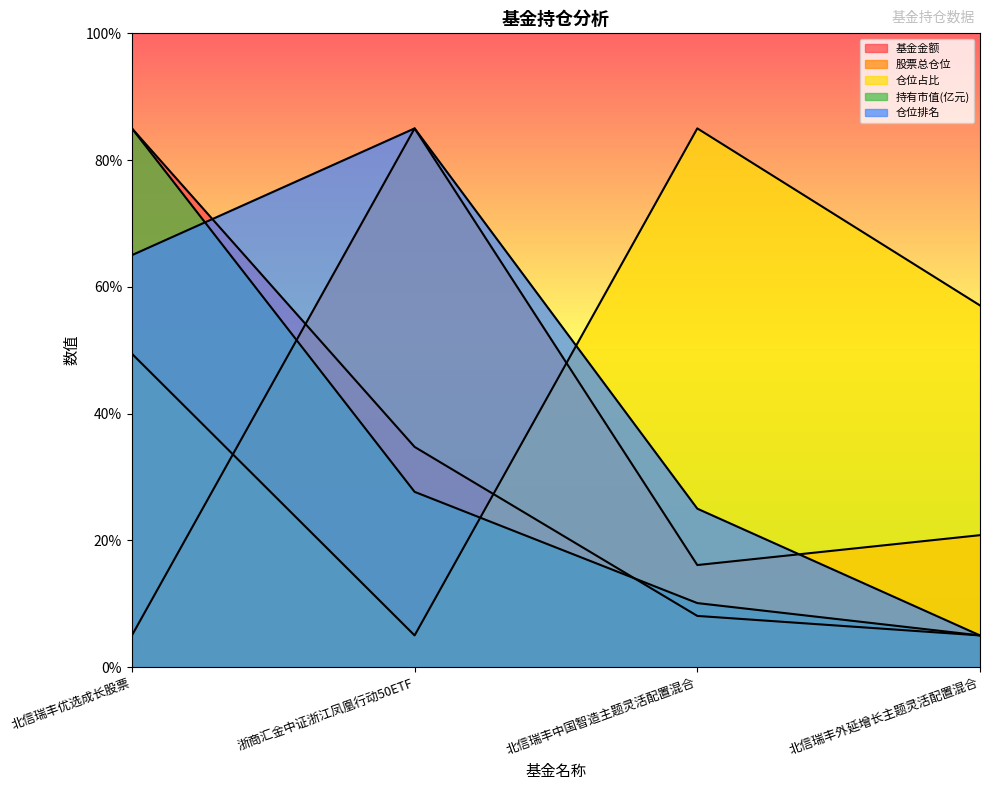

What is the sum of all 股票总仓位 values?

126.9